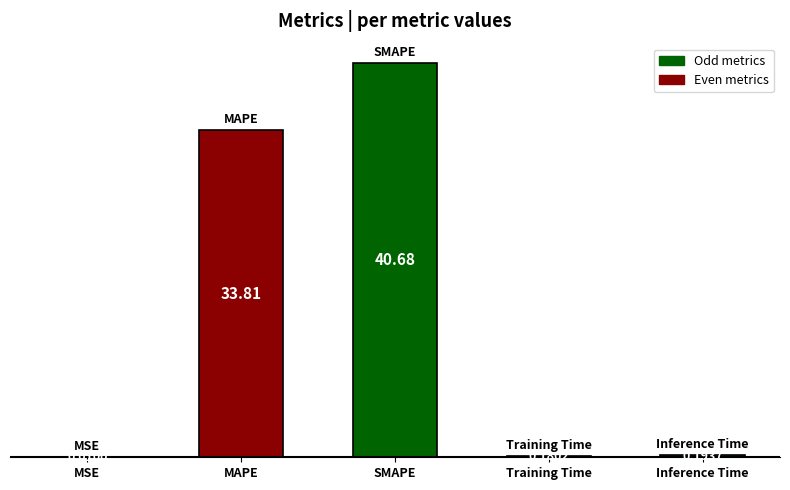

At which category does the chart reach its peak across all series?

SMAPE